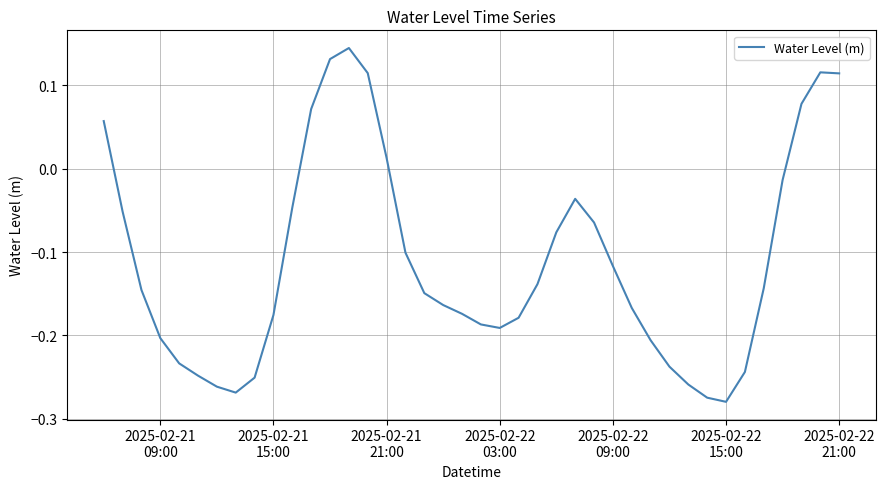

What is the difference between the maximum and minimum values?

0.4